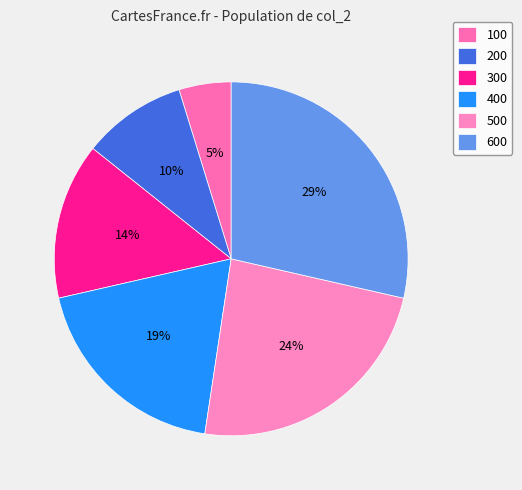

Rank the categories by value from lowest to highest.

100, 200, 300, 400, 500, 600